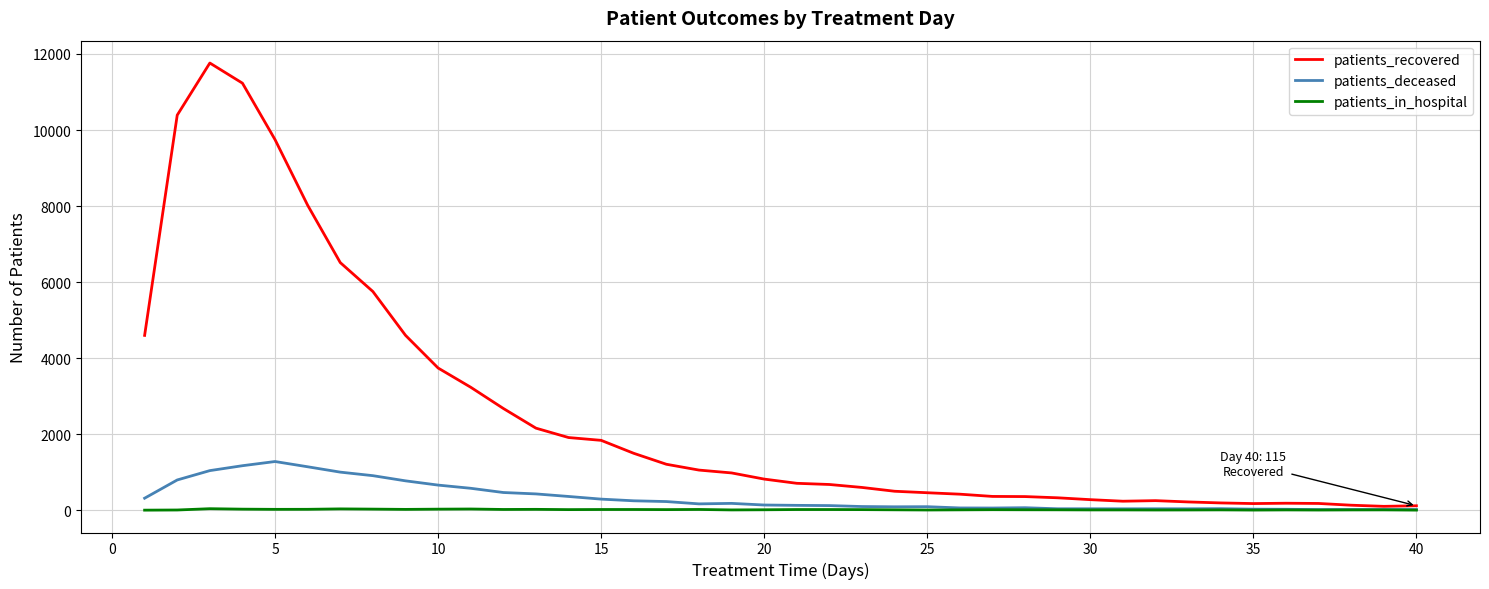

What is the difference between the second highest and minimum values in the patients_deceased series?

1154